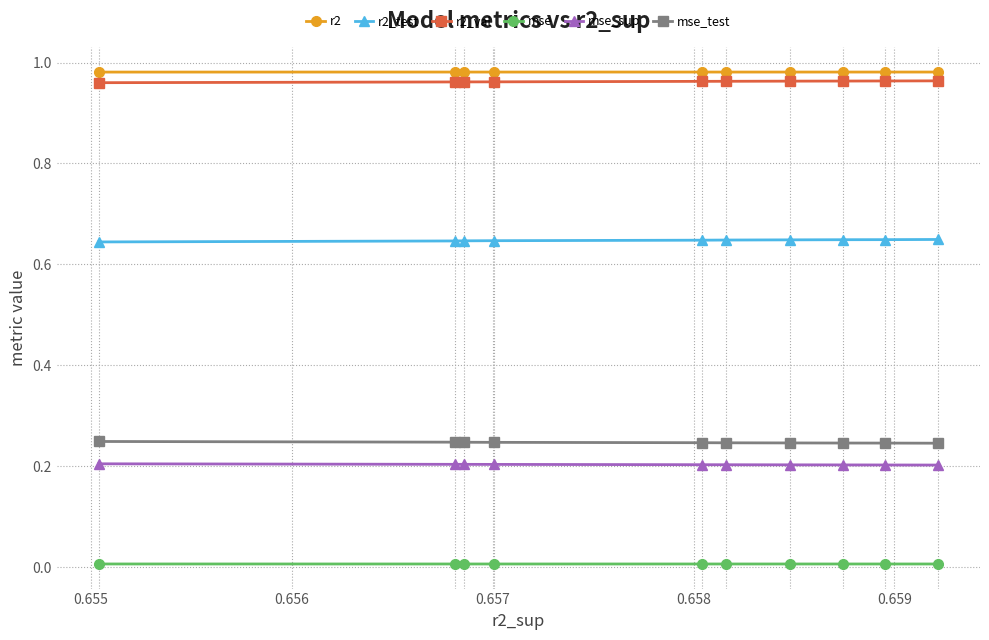

What is the sum of all r2 values?

9.8